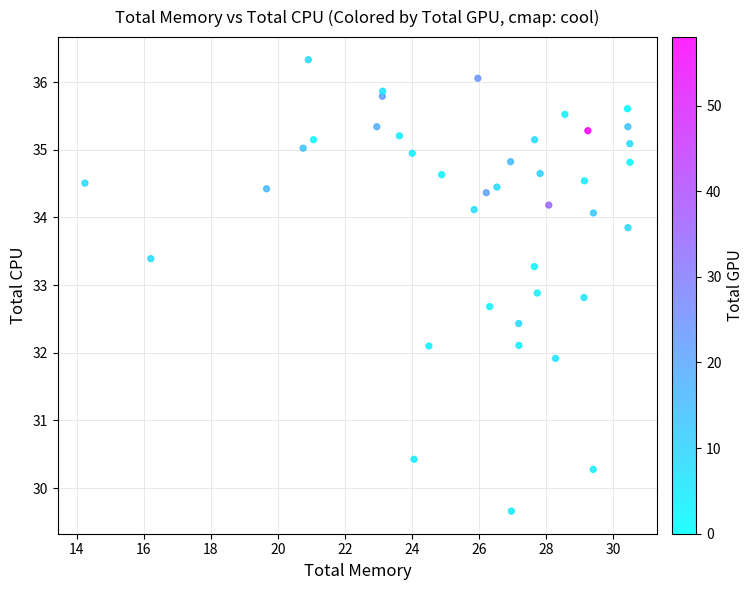

What is the range of X values (max minus min)?

16.3